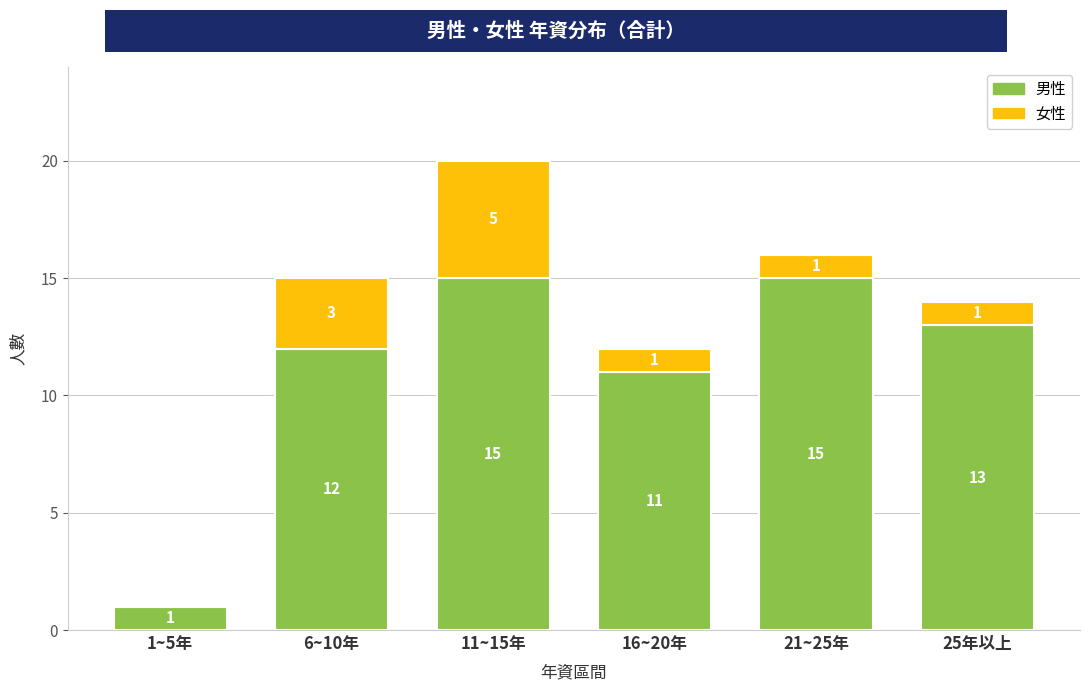

Reading left to right, list the values for the 男性 series.

1~5年=1	6~10年=12	11~15年=15	16~20年=11	21~25年=15	25年以上=13